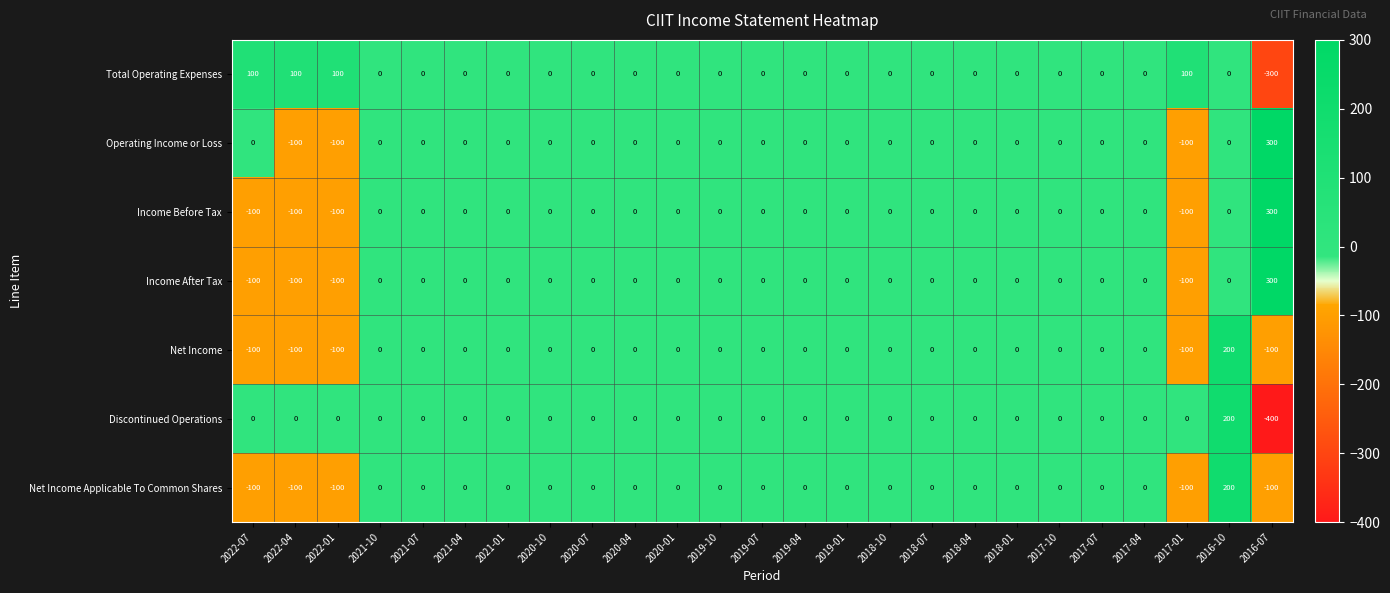

What is the difference between the maximum and second lowest values in the Discontinued Operations series?

200